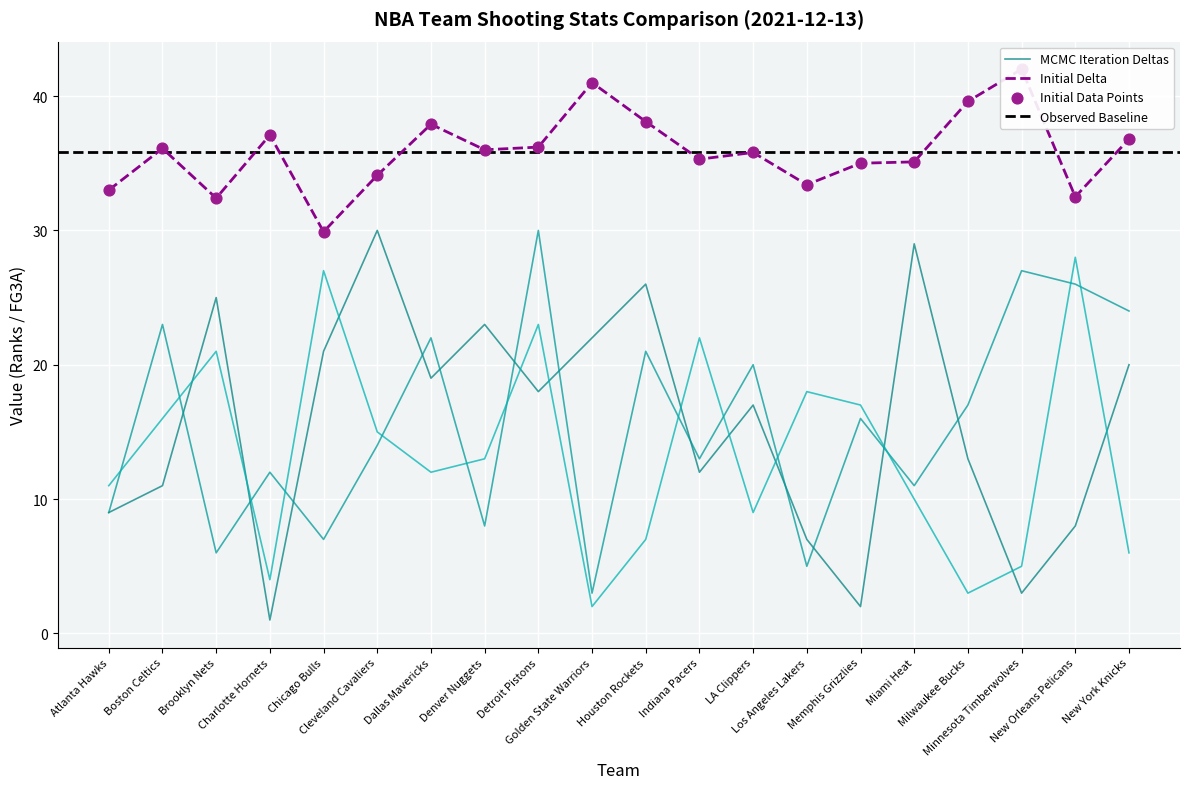

What is the total value across all series at Miami Heat?

85.1